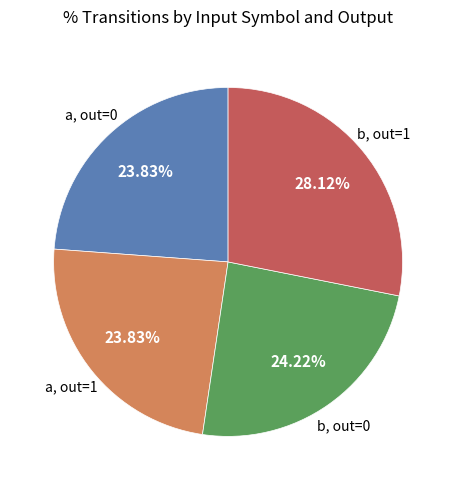

Is there any slice that represents more than half of the pie?

No